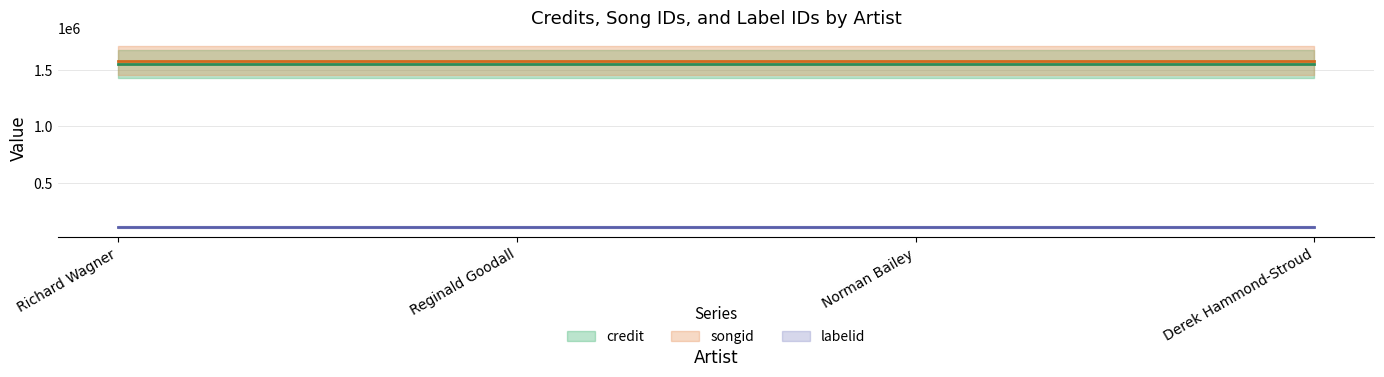

True or false: songid and credit cross at least once.

False